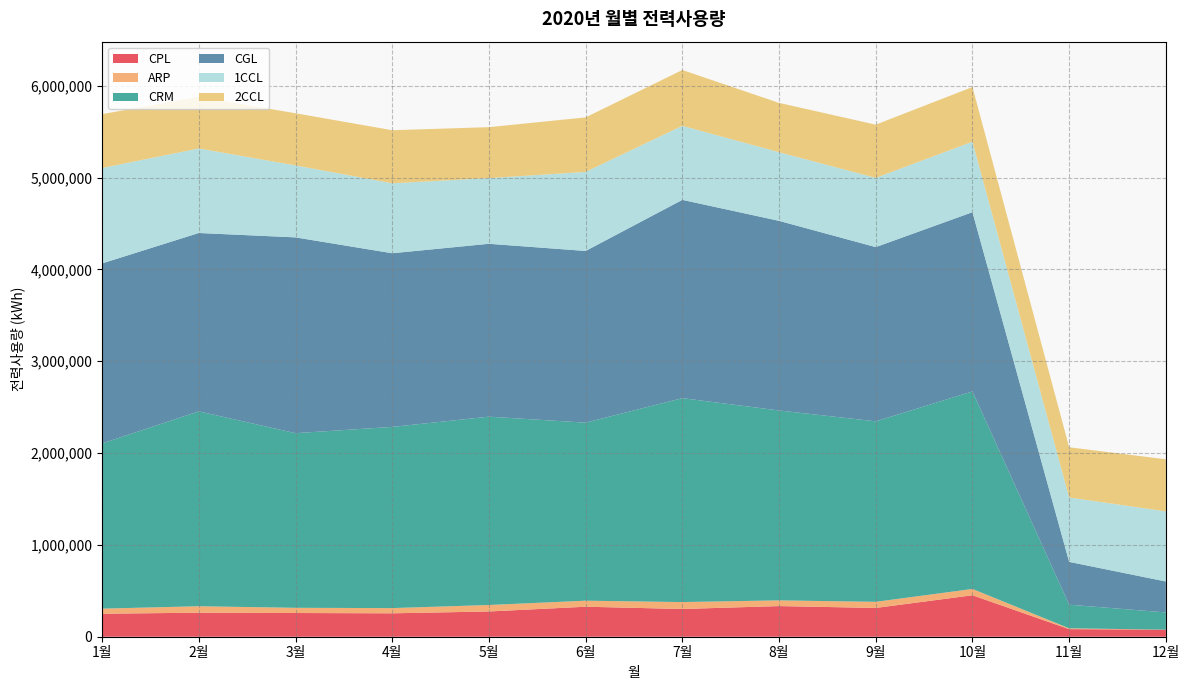

Reading right to left, list all the values displayed in this chart.

CPL: 12월=76492.2	11월=82614.8	10월=451601.6	9월=313411.8	8월=333761.0	7월=301972.0	6월=326729.0	5월=274972.0	4월=254988.0	3월=258216.0	2월=261907.0	1월=250130.0
ARP: 12월=598.0	11월=8933.0	10월=68788.0	9월=66739.0	8월=62065.0	7월=75433.0	6월=65657.0	5월=70508.0	4월=56733.0	3월=56720.0	2월=70065.0	1월=55820.0
CRM: 12월=187389.3	11월=257274.8	10월=2151133.2	9월=1965577.8	8월=2068184.0	7월=2220993.0	6월=1938895.0	5월=2050964.0	4월=1973327.0	3월=1901661.0	2월=2122358.0	1월=1799024.0
CGL: 12월=336988.7	11월=466438.4	10월=1951791.9	9월=1897447.7	8월=2065029.0	7월=2159261.0	6월=1869862.0	5월=1882851.0	4월=1891128.0	3월=2132399.0	2월=1942483.0	1월=1960641.0
1CCL: 12월=763432.0	11월=701084.8	10월=767491.5	9월=753766.7	8월=747372.0	7월=806560.0	6월=860713.0	5월=715270.0	4월=761813.0	3월=783629.0	2월=920632.0	1월=1038809.0
2CCL: 12월=567347.8	11월=546943.3	10월=595741.2	9월=579722.2	8월=537210.0	7월=607602.0	6월=593895.0	5월=554669.0	4월=578036.0	3월=568226.0	2월=562028.0	1월=586762.0